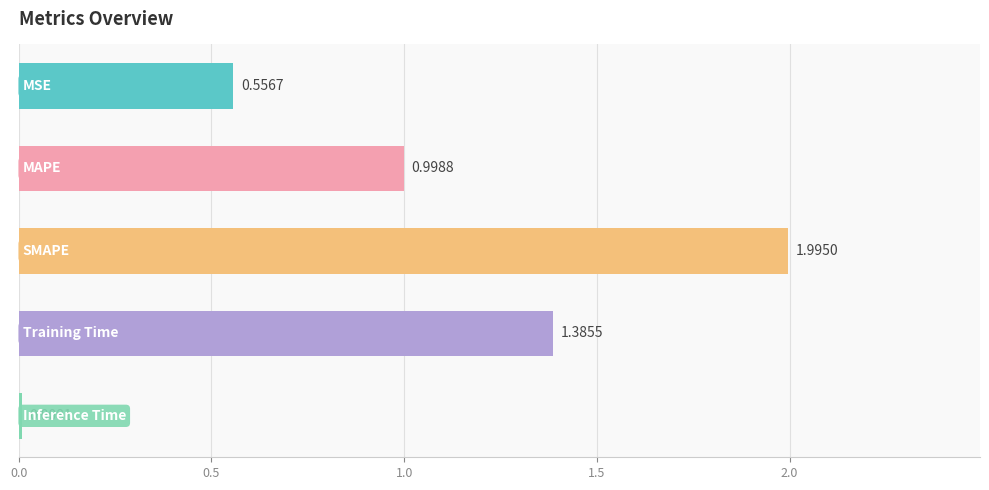

What is the average value?

1.0